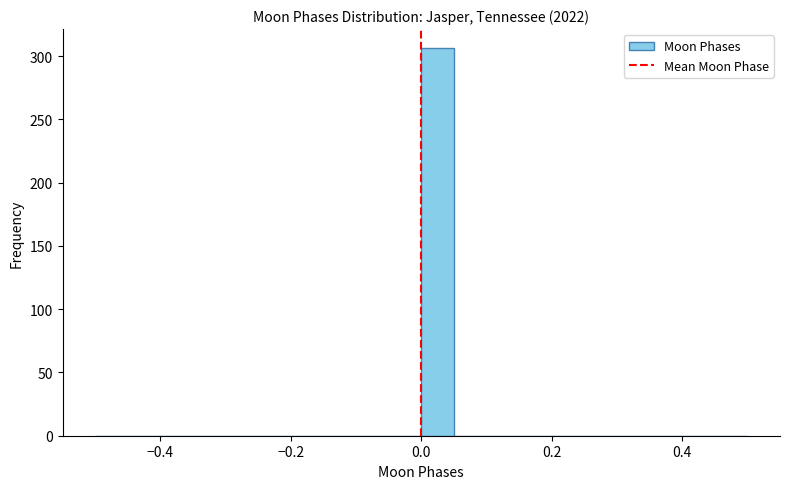

Around what value on the x-axis is the tallest bar? Give the approximate position of its centre, as read against the axis.

0.02